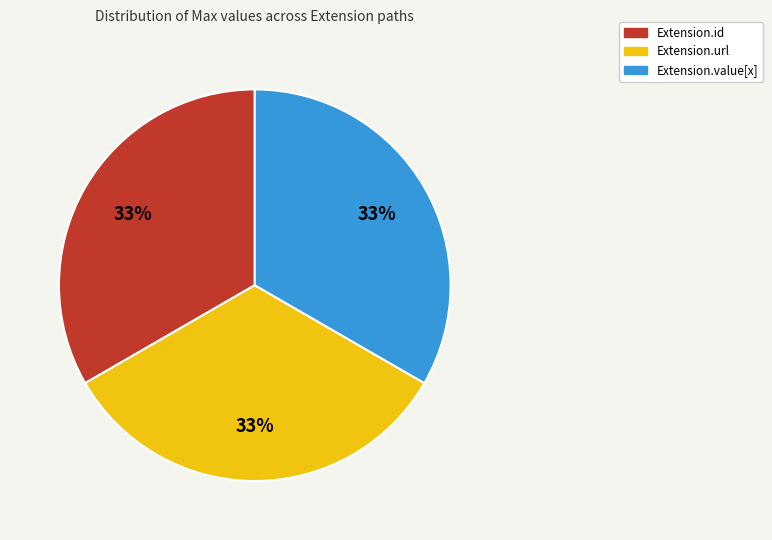

To the nearest percent, what is the average slice percentage?

33%